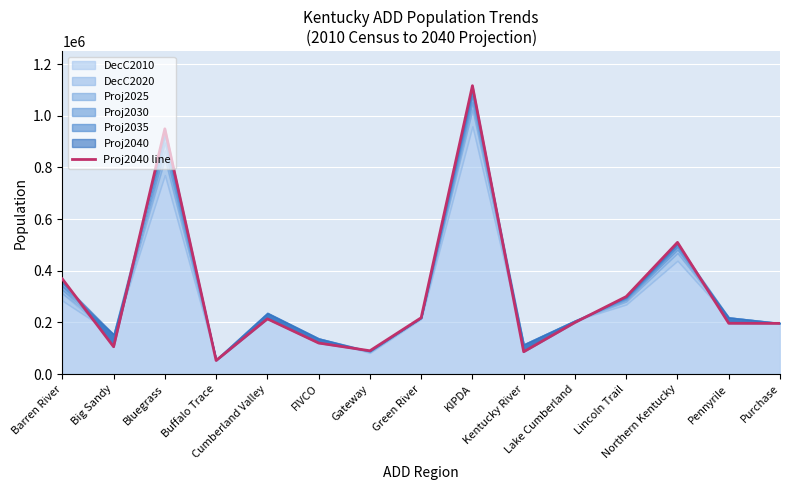

What is the maximum value shown in the chart?

1116418